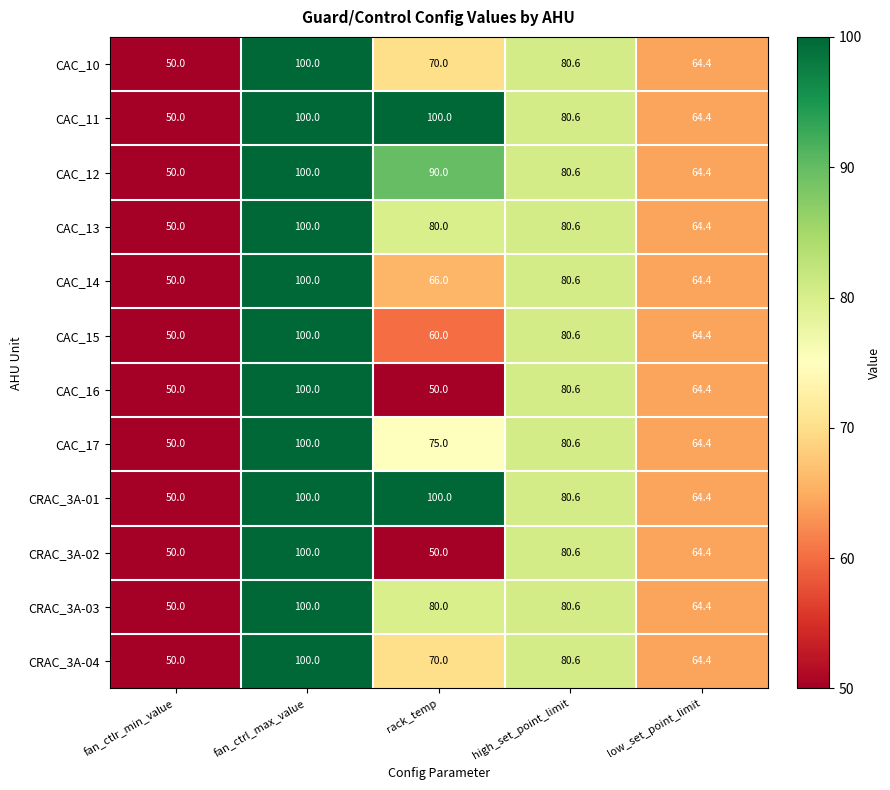

True or false: CAC_13 has a value of 29.0 at rack_temp.

False